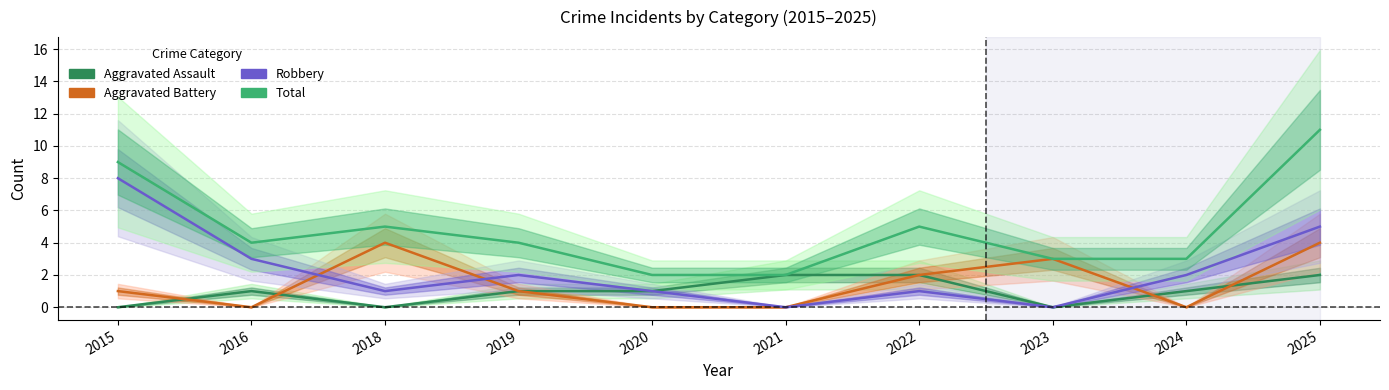

What is the difference between the Total values at 2025 and 2020?

9